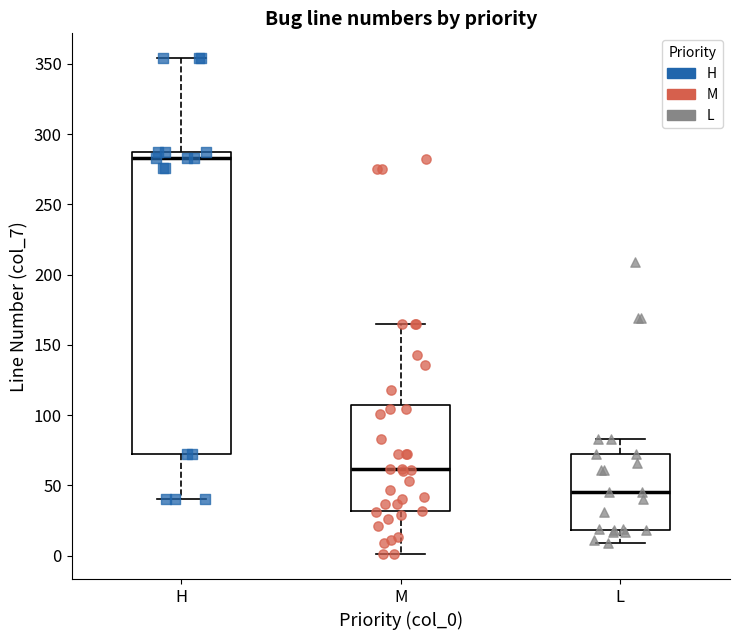

Where is the upper edge of the box for M on the y-axis? The values are not printed on the chart, so give them approximately, as read against the axis.

110